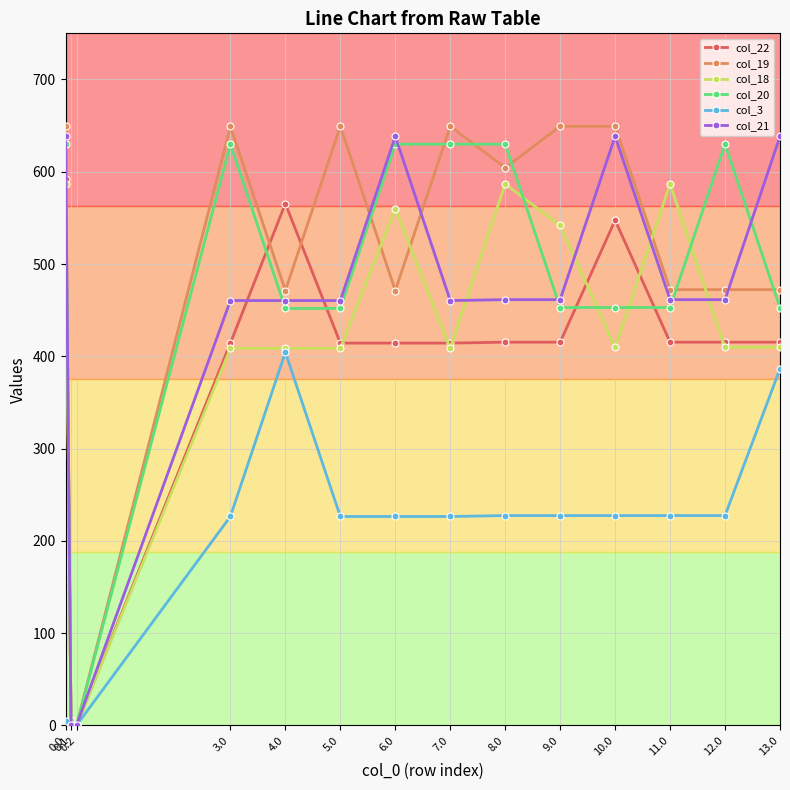

What is the difference between the col_3 values at 4.0 and 0.2?

404.4